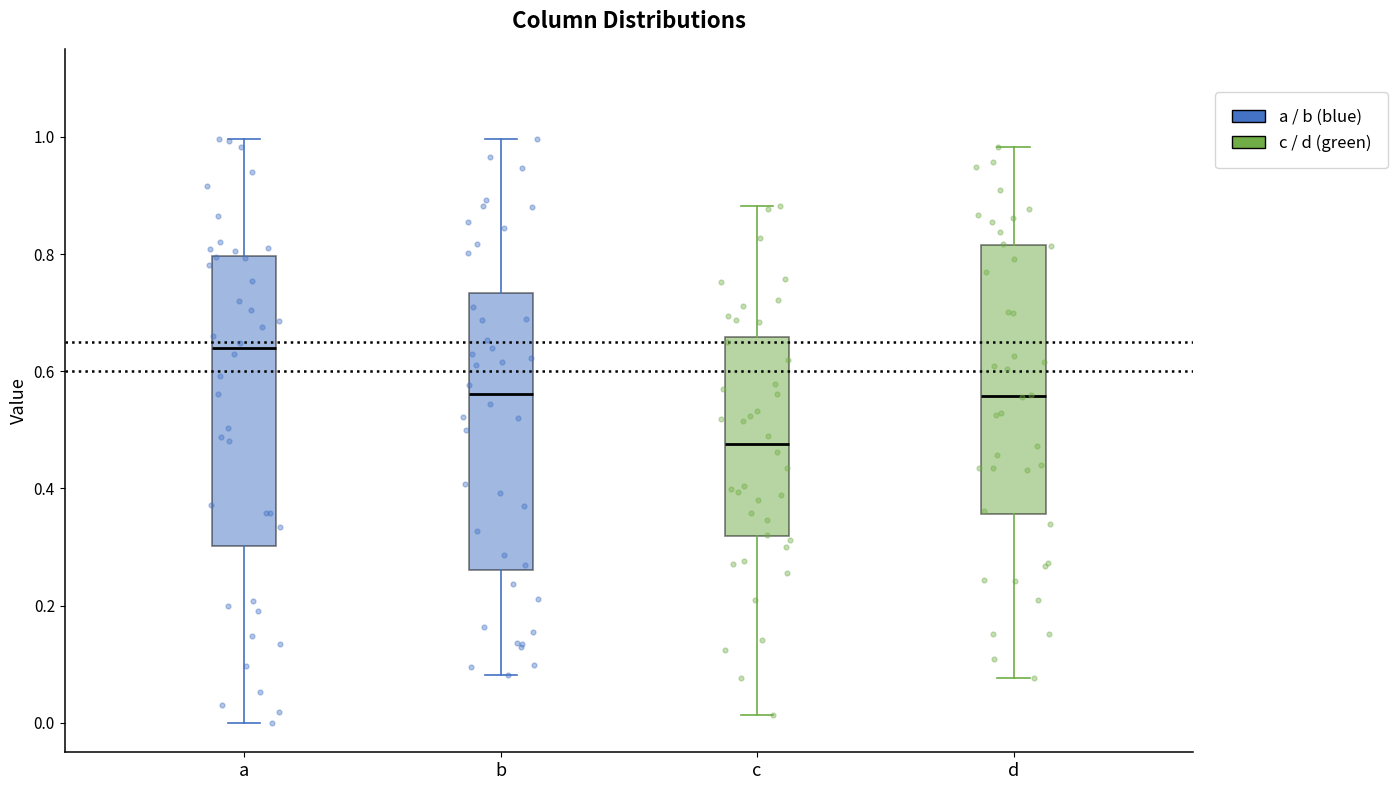

Where is the lower edge of the box for c on the y-axis? The values are not printed on the chart, so give them approximately, as read against the axis.

0.32